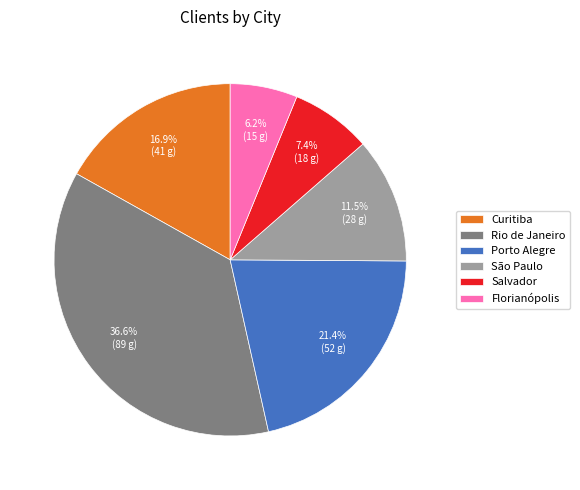

Do São Paulo and Salvador together represent more than half of the pie?

No